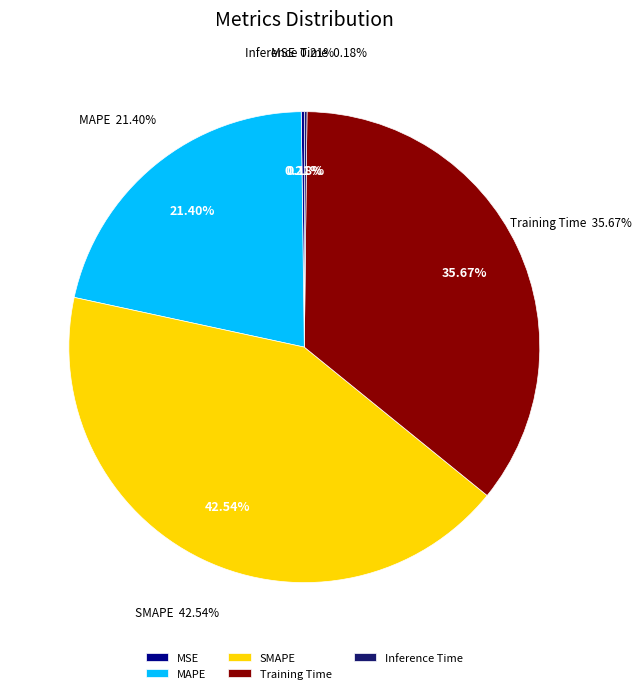

How many slices are in this pie chart?

5